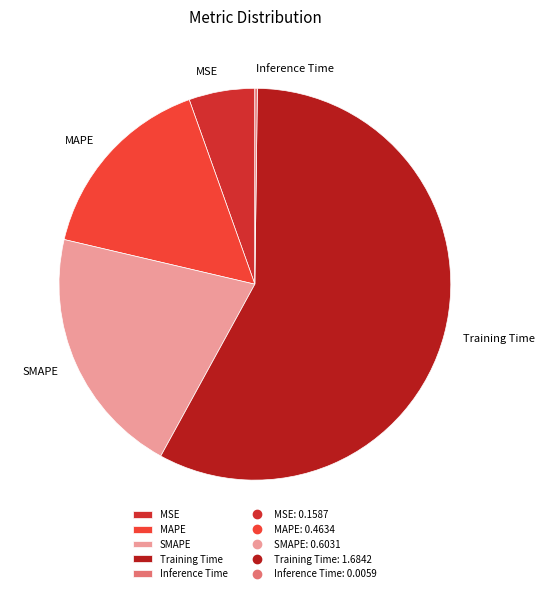

What is the majority slice?

Training Time